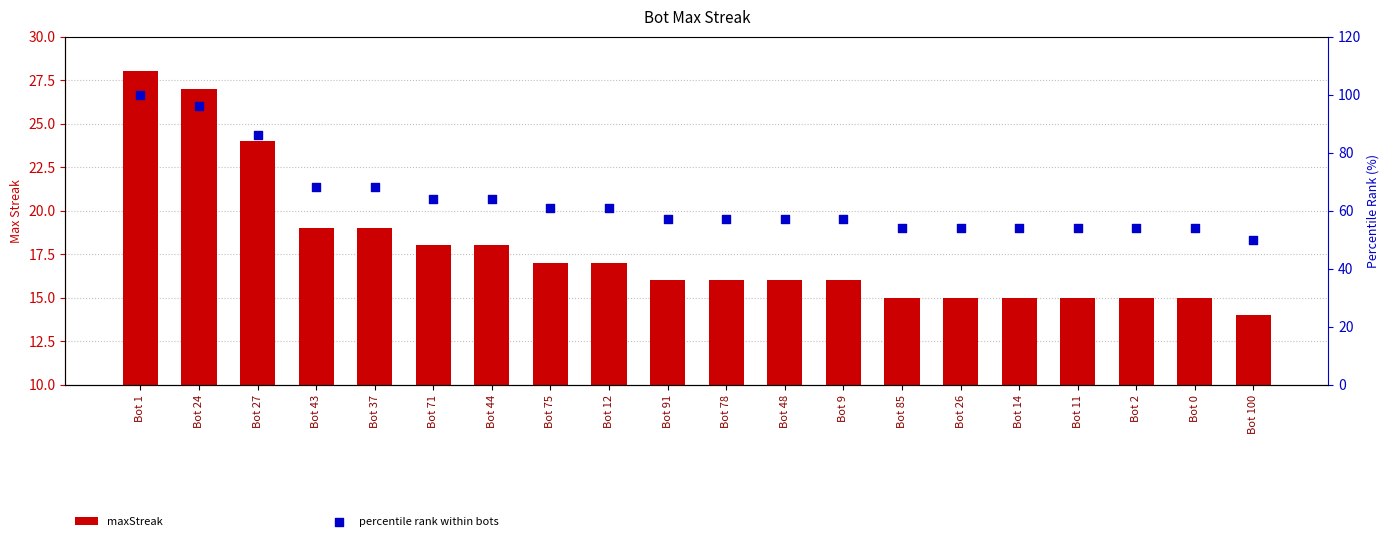

What is the total value across all series at Bot 37?

87